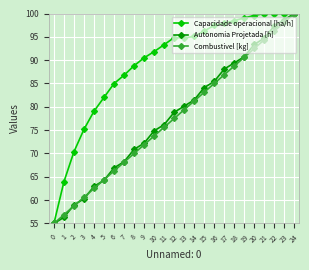

Where does the Autonomia Projetada [h] series first go above 78?

12